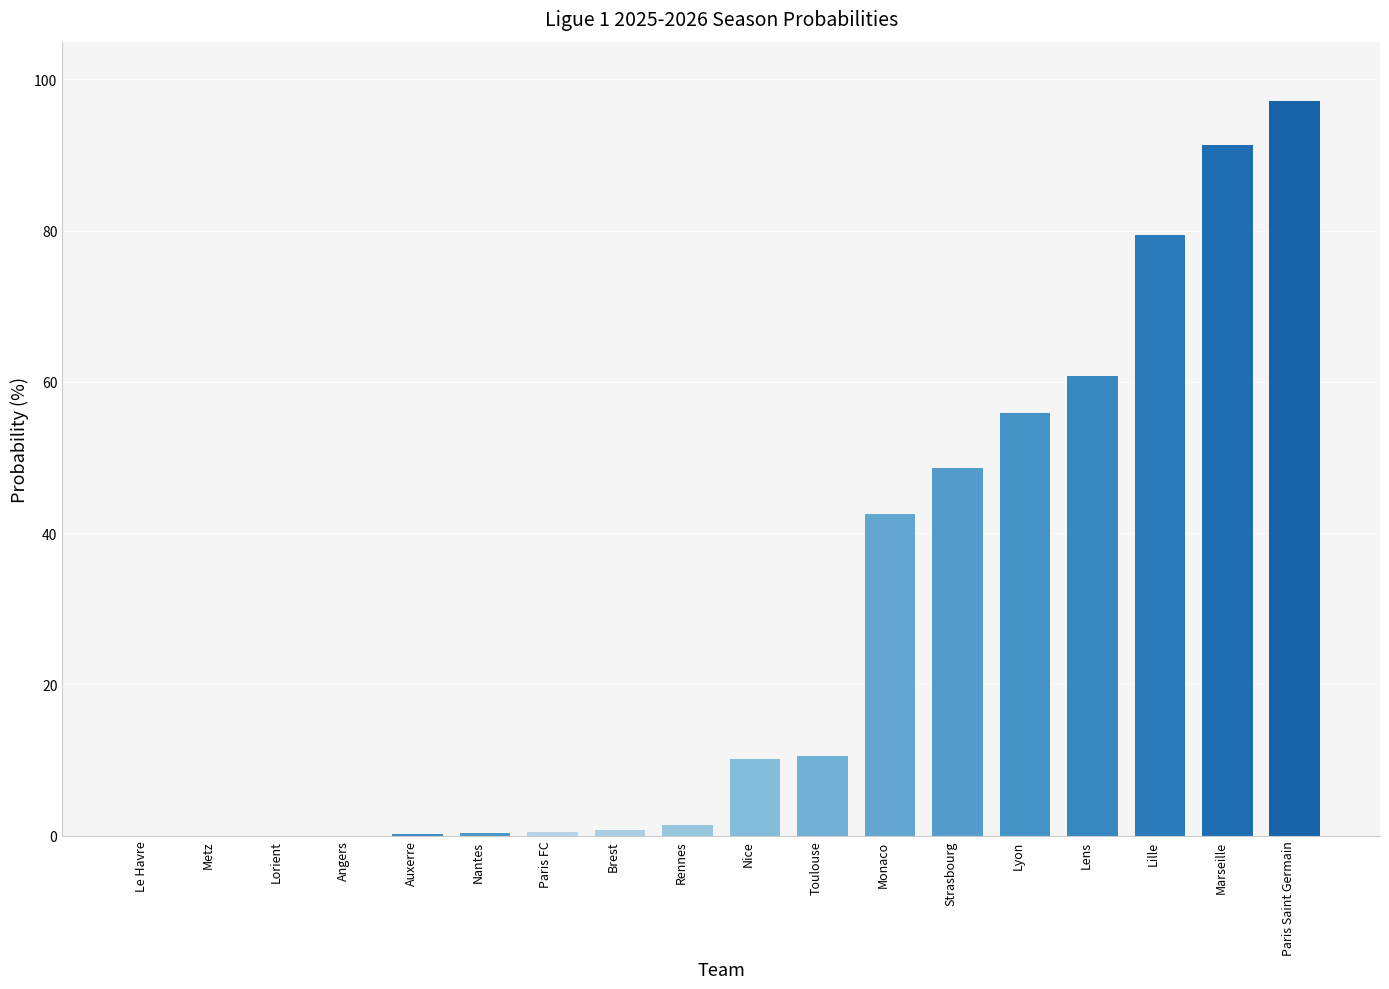

What is the greatest value displayed?

97.2